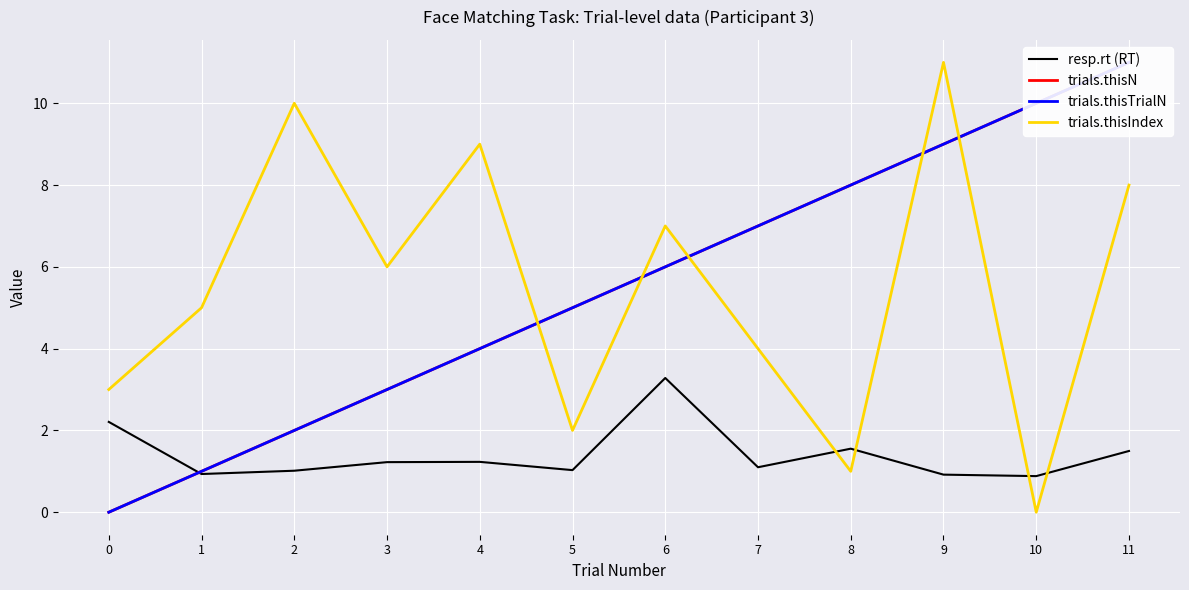

What is the maximum value for trials.thisIndex?

11.0